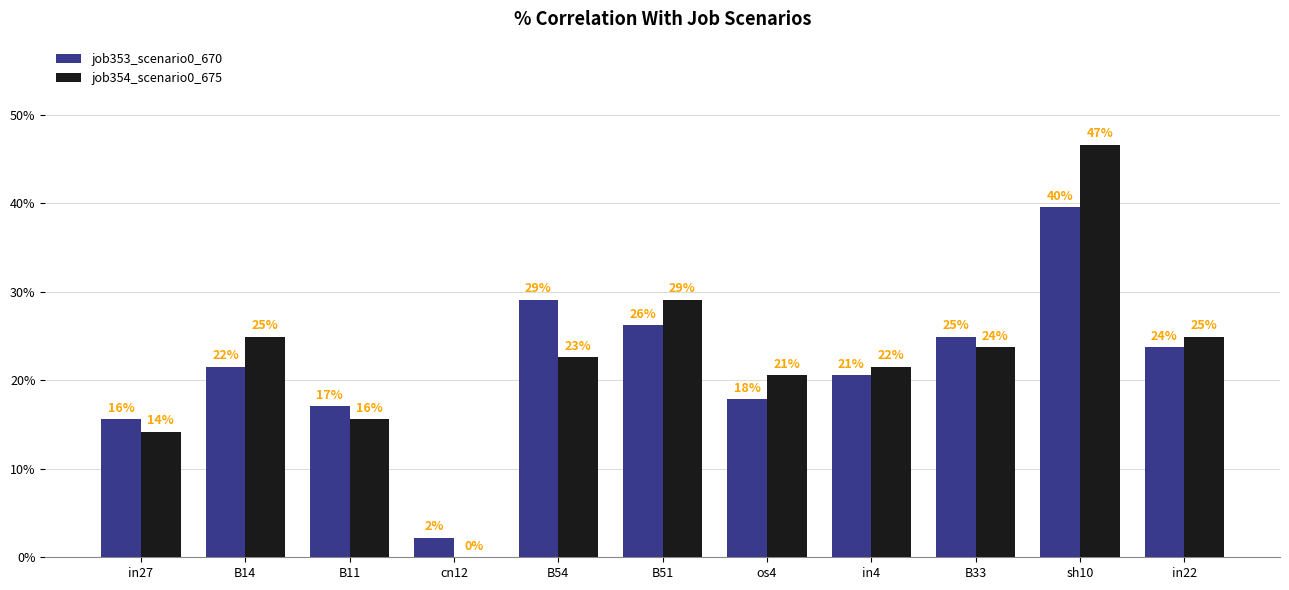

What is the value of the job353_scenario0_670 bar at the 1st from the left?

0.2